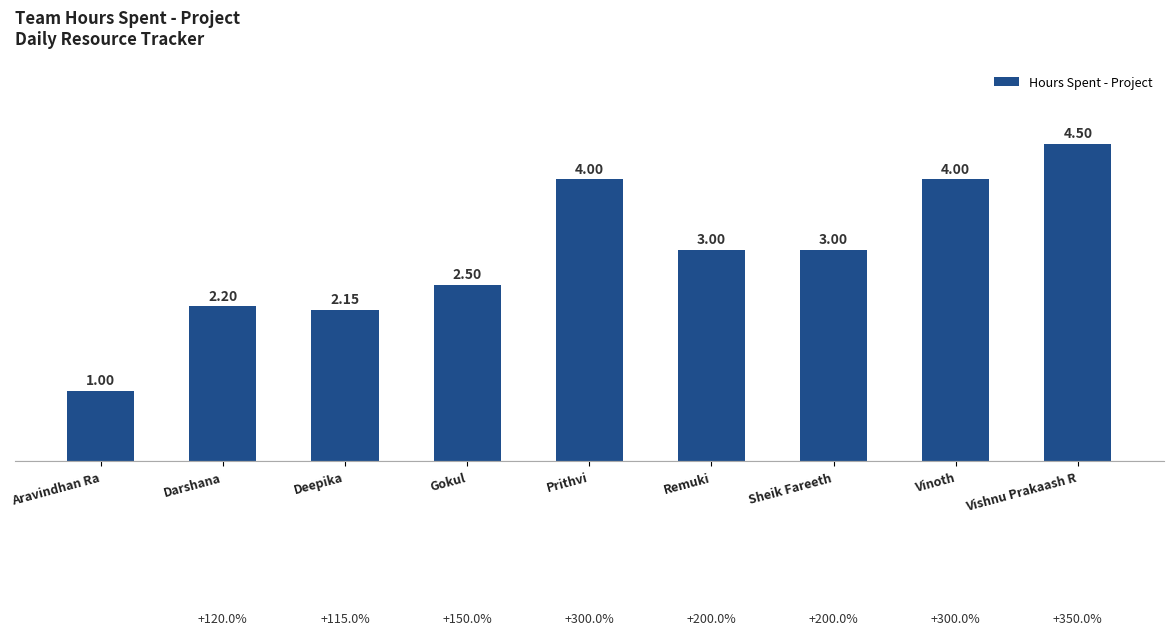

What is the change in value from Remuki to Vinoth?

+1.0